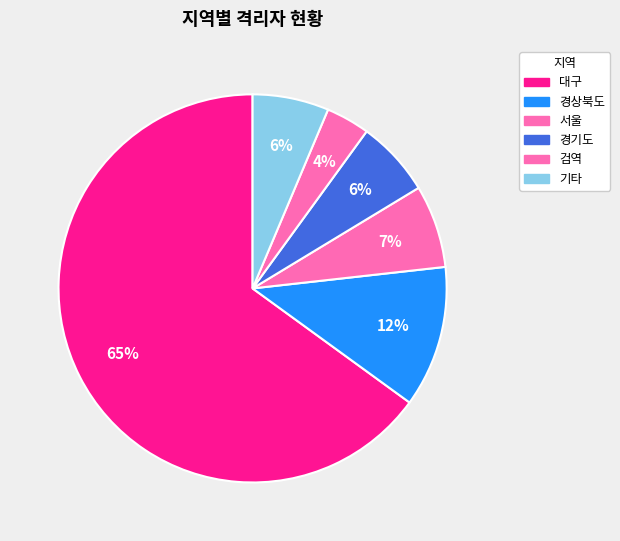

Which category has the smallest portion of the pie?

검역